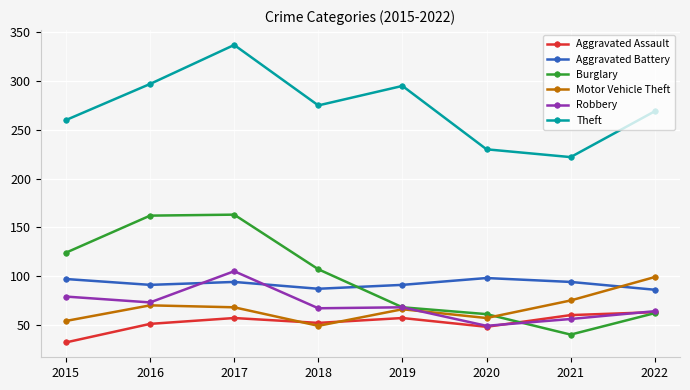

True or false: Aggravated Assault and Theft cross at least once.

False